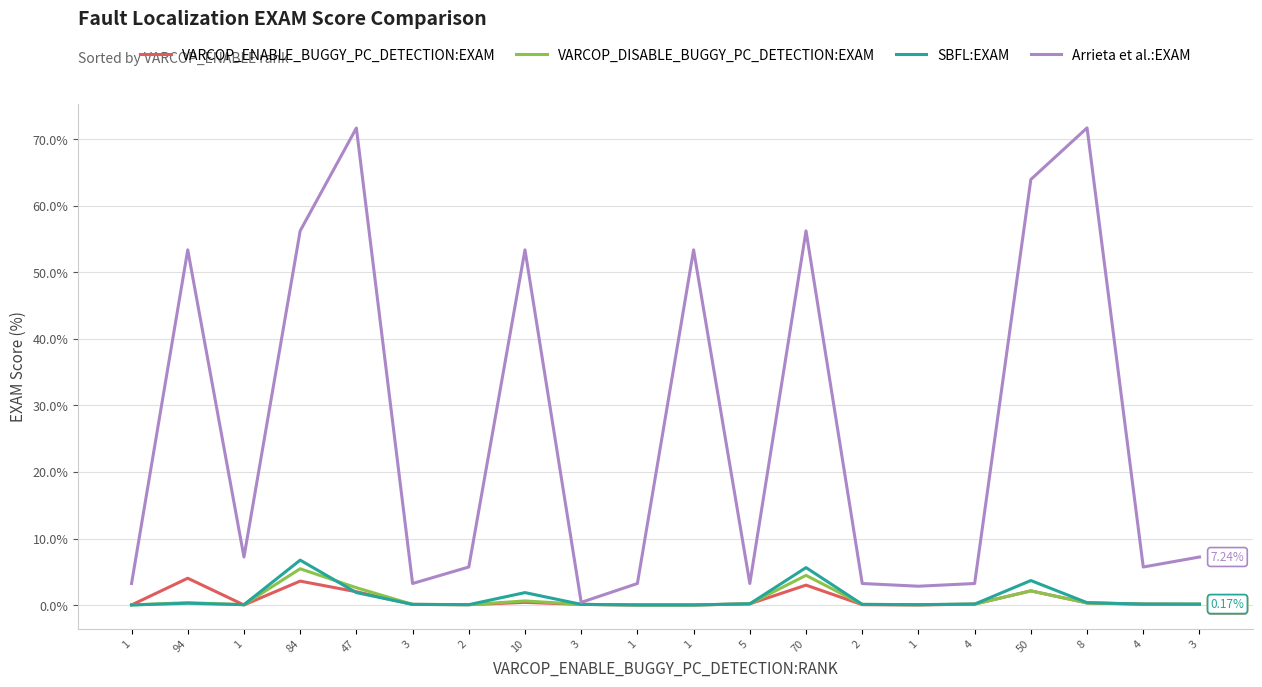

Does the chart have visible grid lines?

Yes